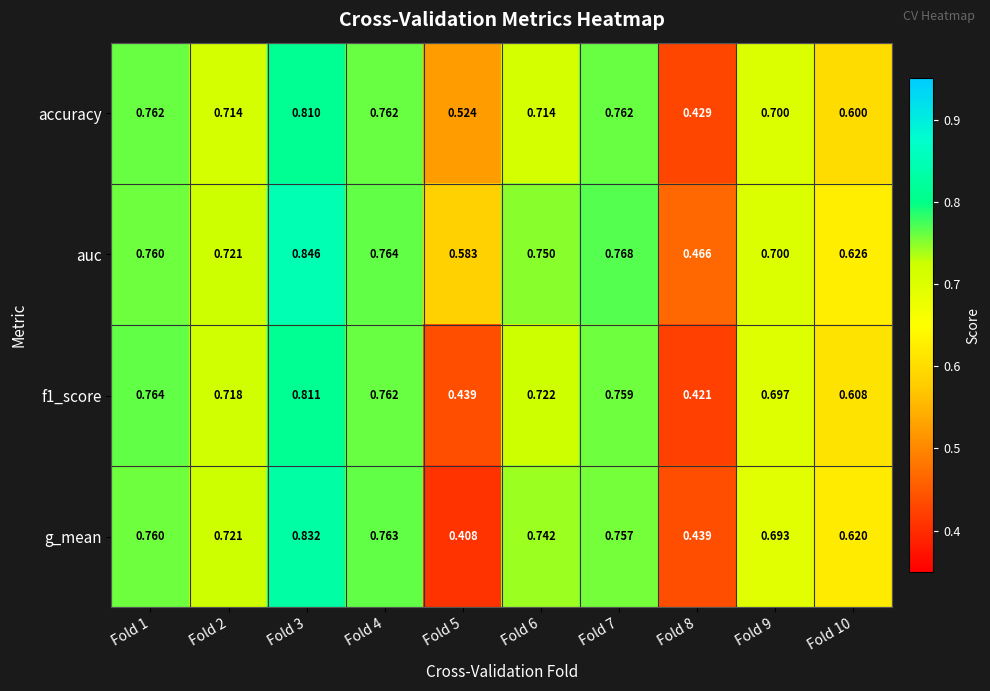

Which series has the largest range (max minus min)?

g_mean